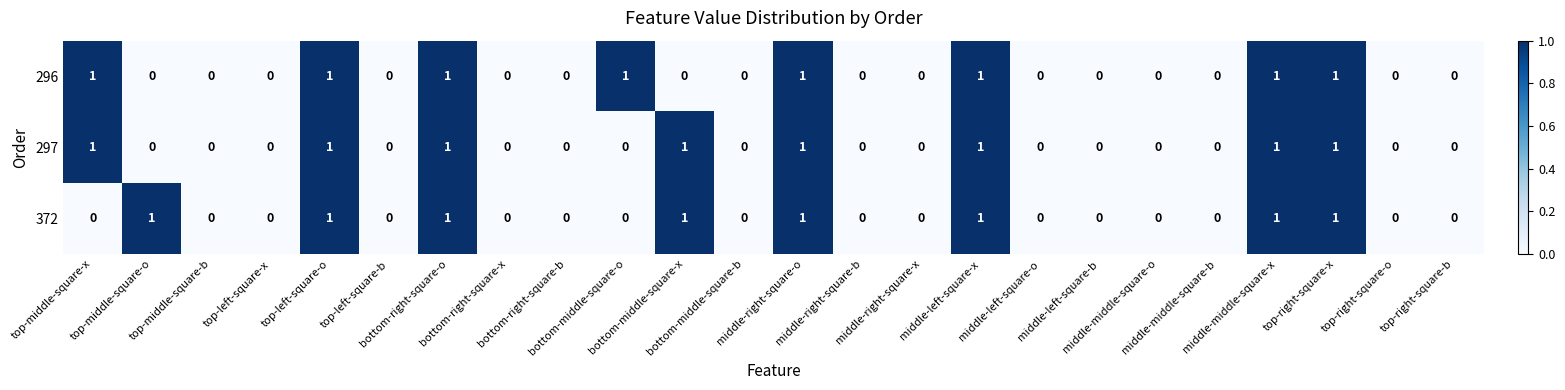

What is the sum of all 296 values?

8